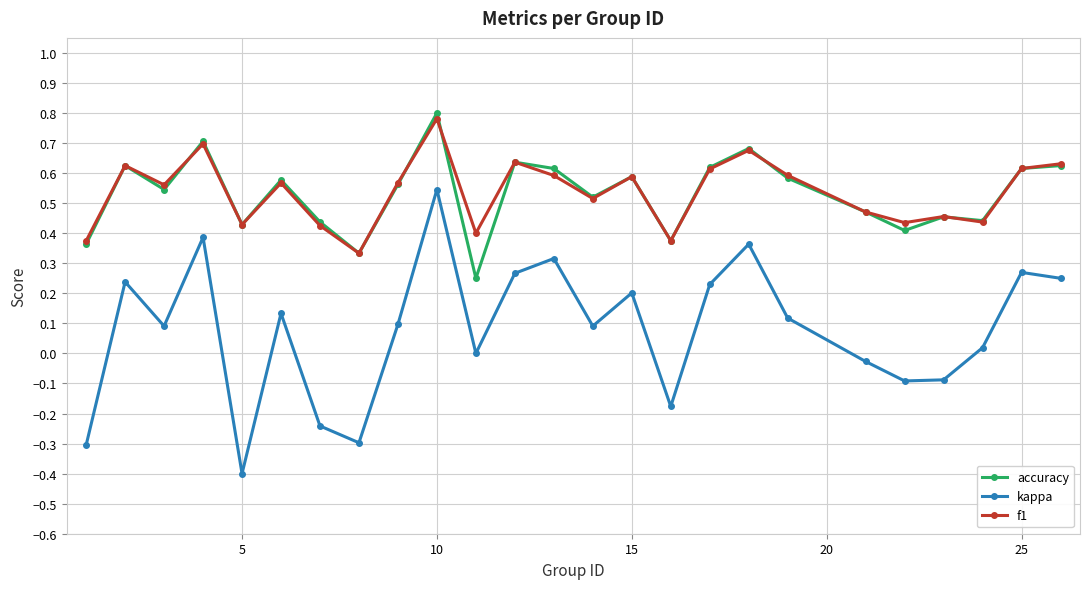

True or false: kappa and accuracy cross at least once.

False